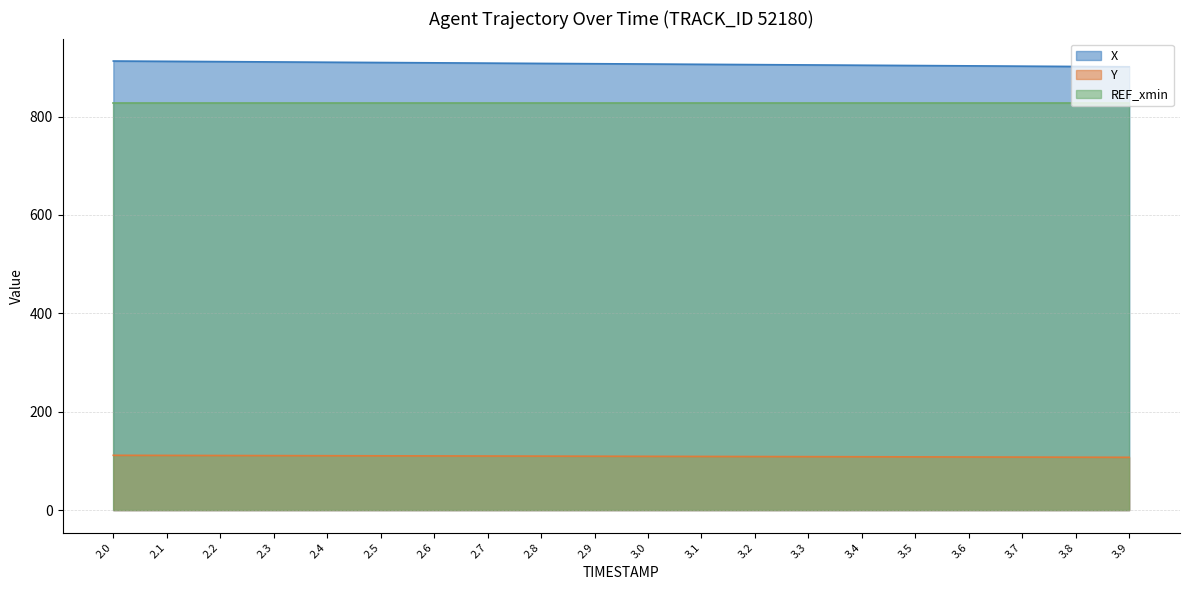

Is it true that X equals 611.3 at 3.2?

False